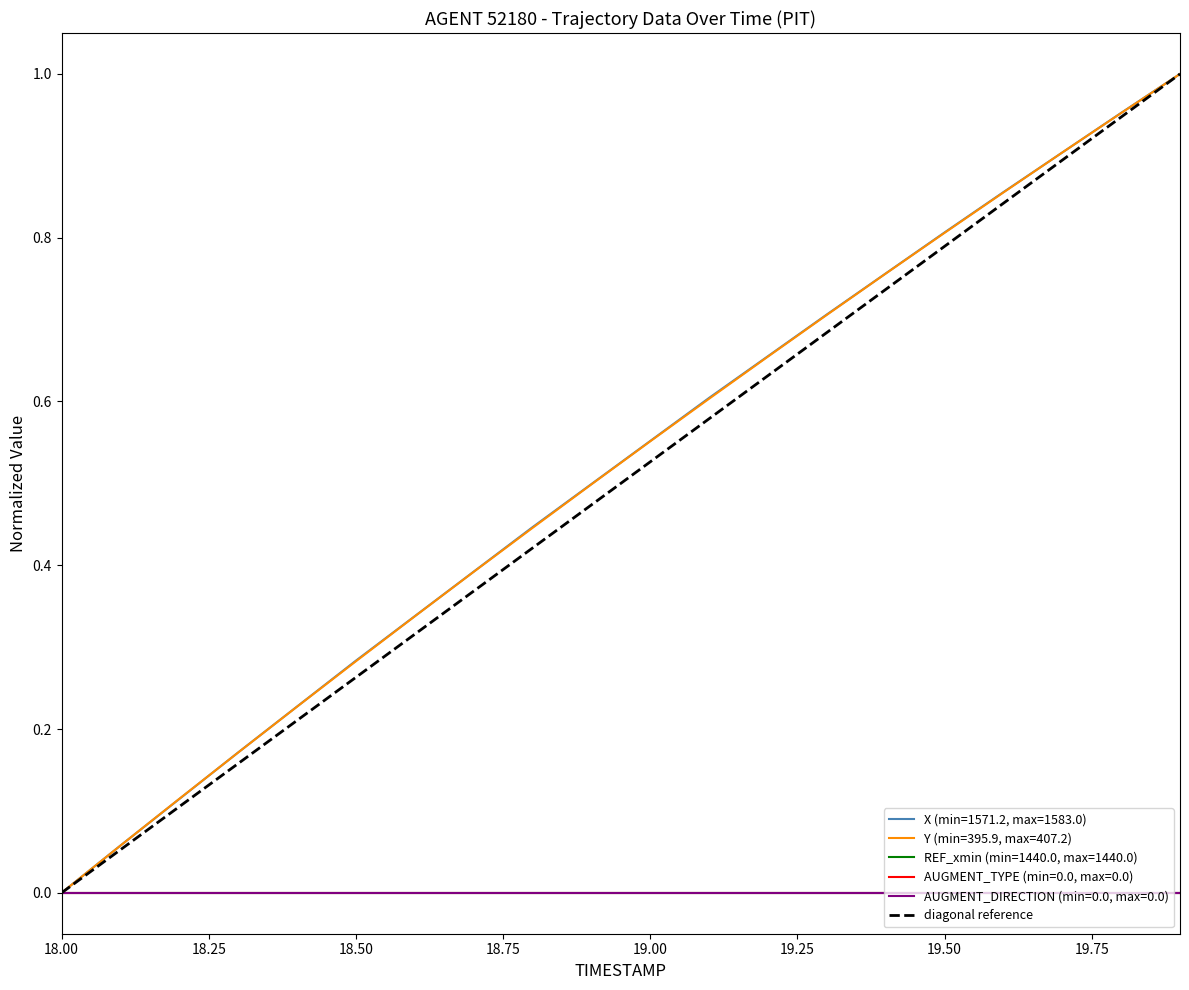

Is this an area chart (filled region under the line)?

No